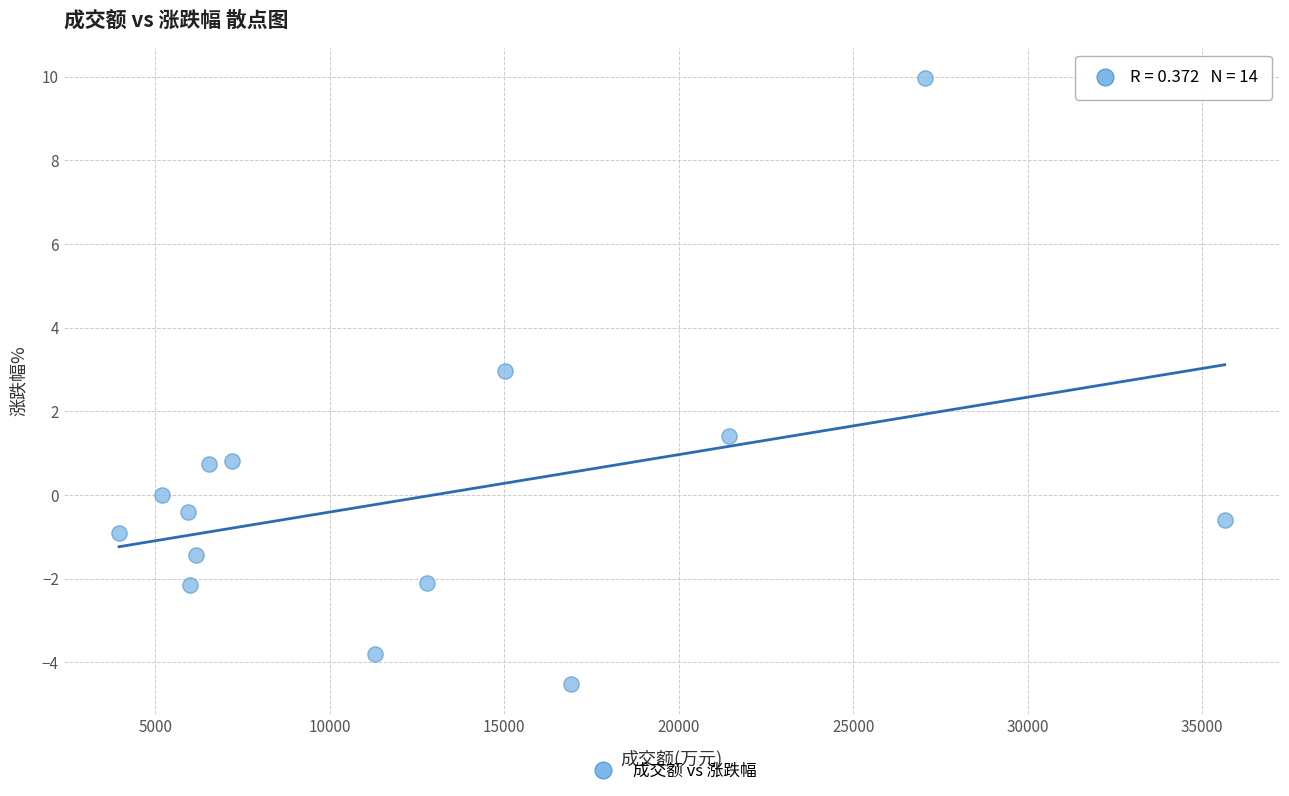

What is the range of X values (max minus min)?

31682.0